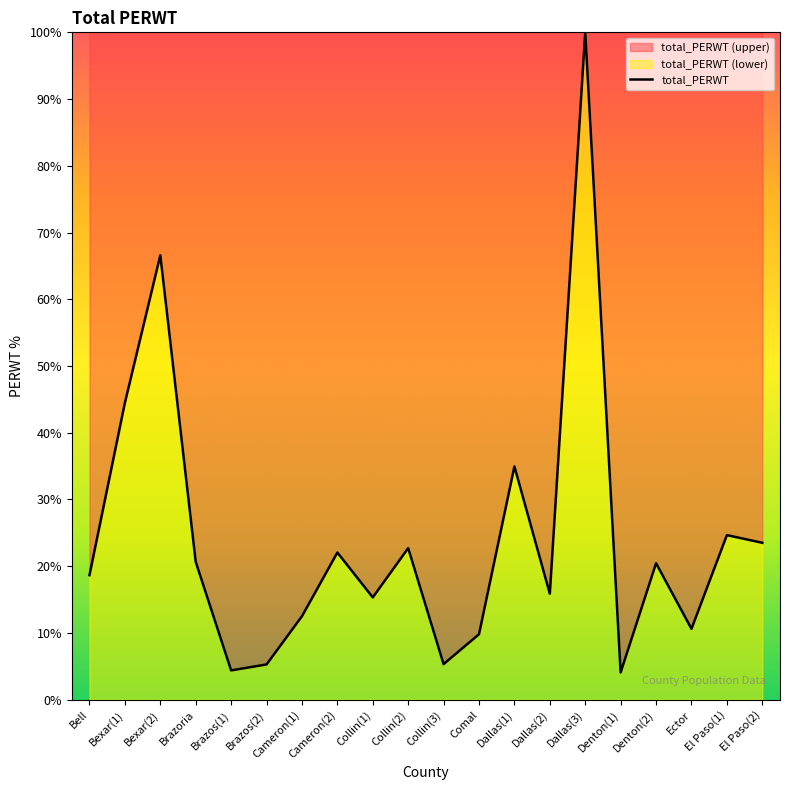

How many data points does each series have?

20